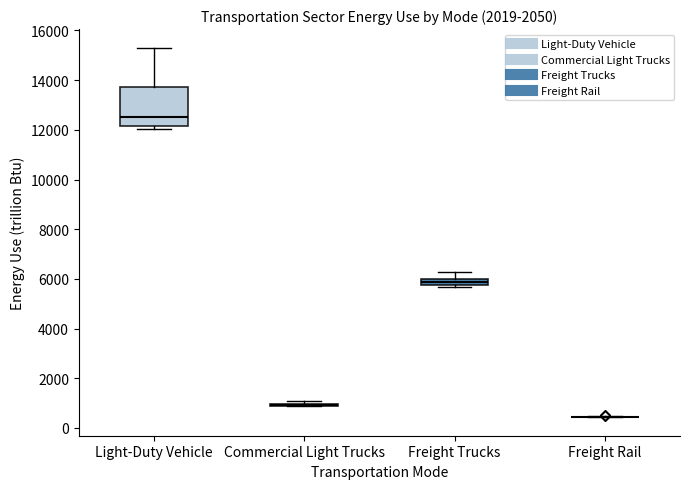

Comparing the boxes themselves (not the whiskers), which one is the tallest?

Light-Duty Vehicle